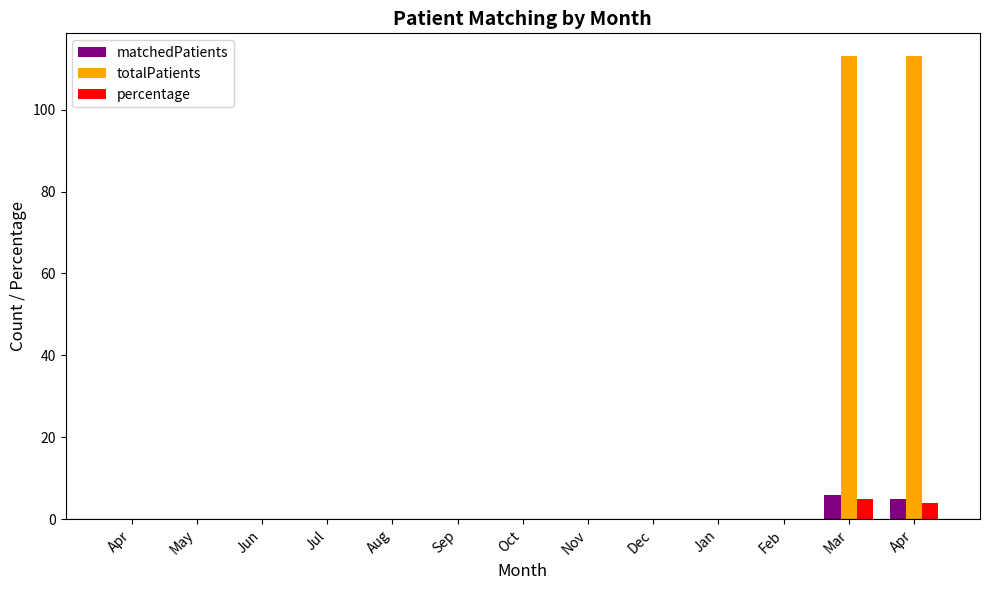

The matchedPatients series shows 2 at Aug. True or false?

False